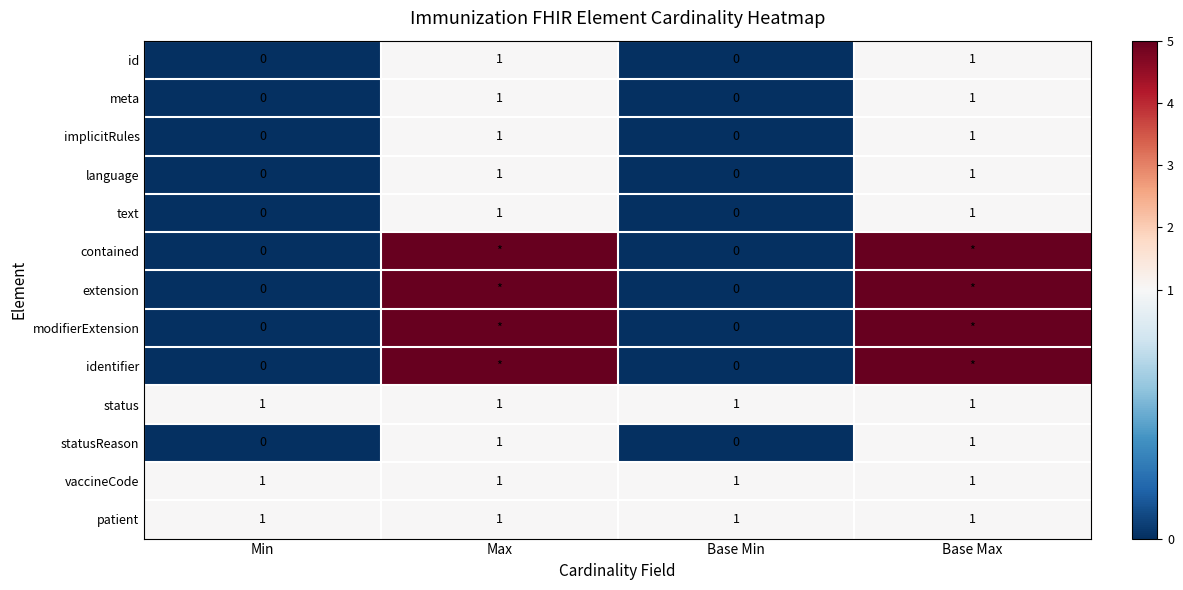

True or false: meta has a value of 0 at Min.

True